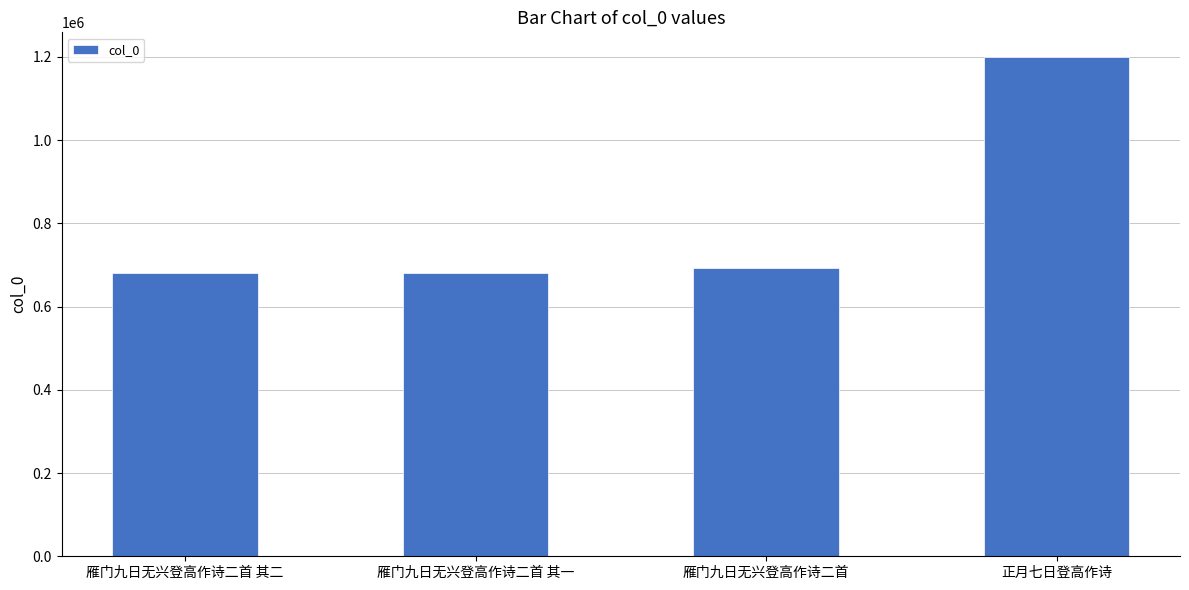

What is the minimum value shown in the chart?

679352